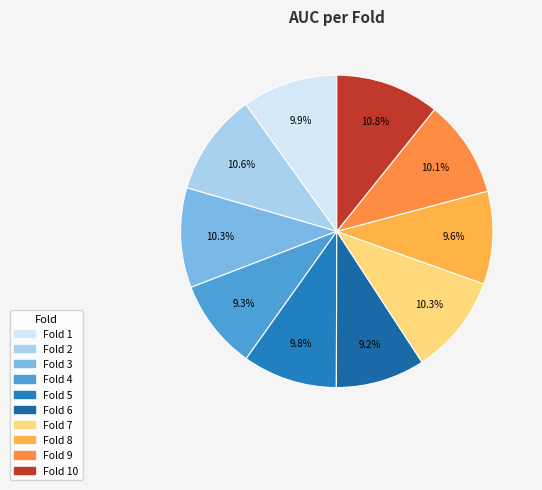

How many segments does this pie chart have?

10